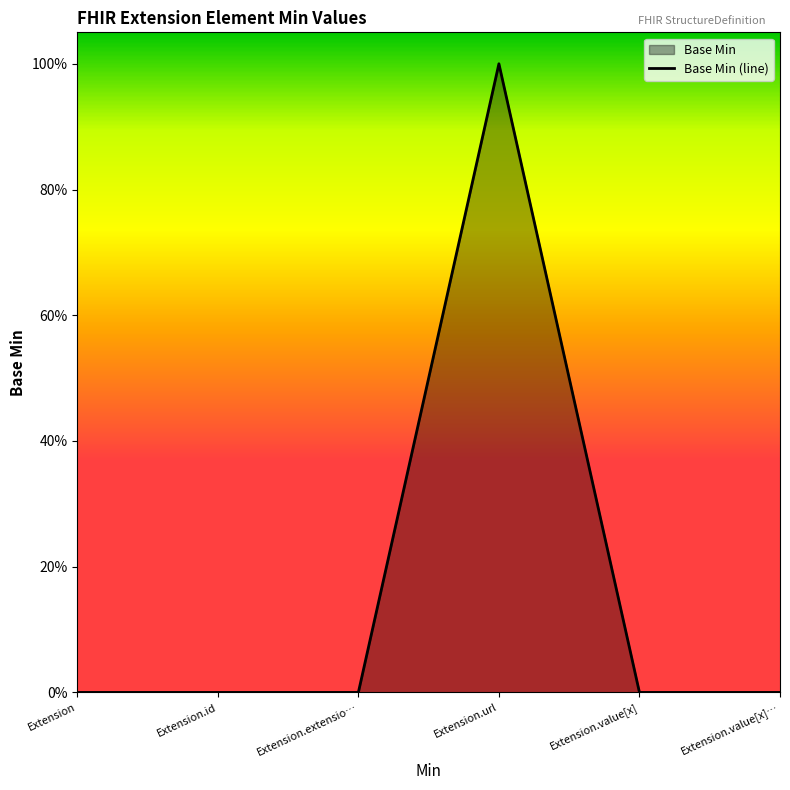

What is the label of the 4th point from the right?

Extension.extensio…